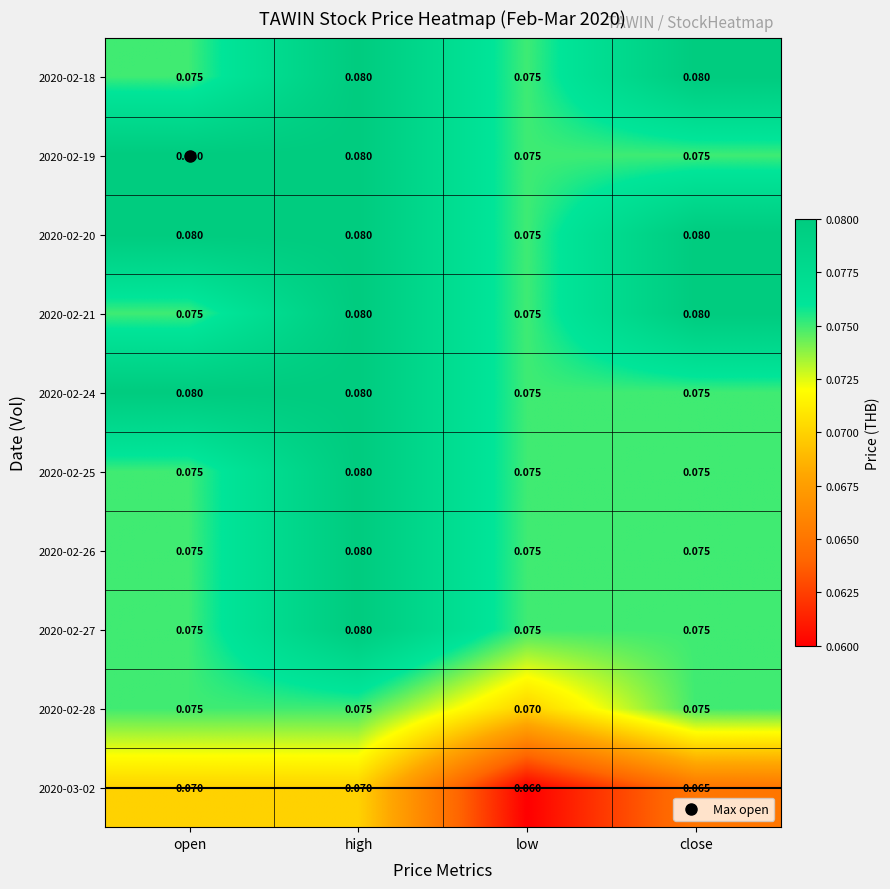

At which category is the sum across all series the highest?

high